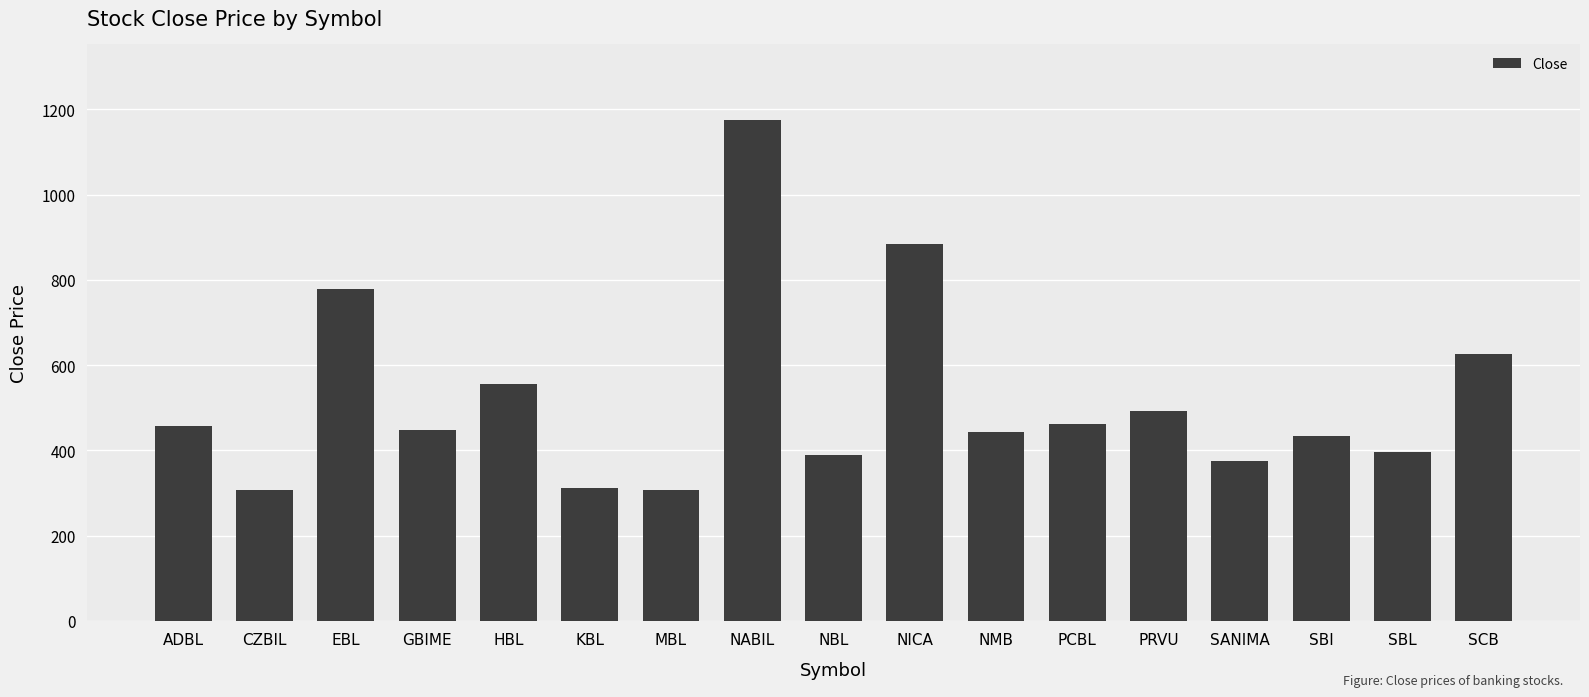

What is the maximum value shown in the chart?

1176